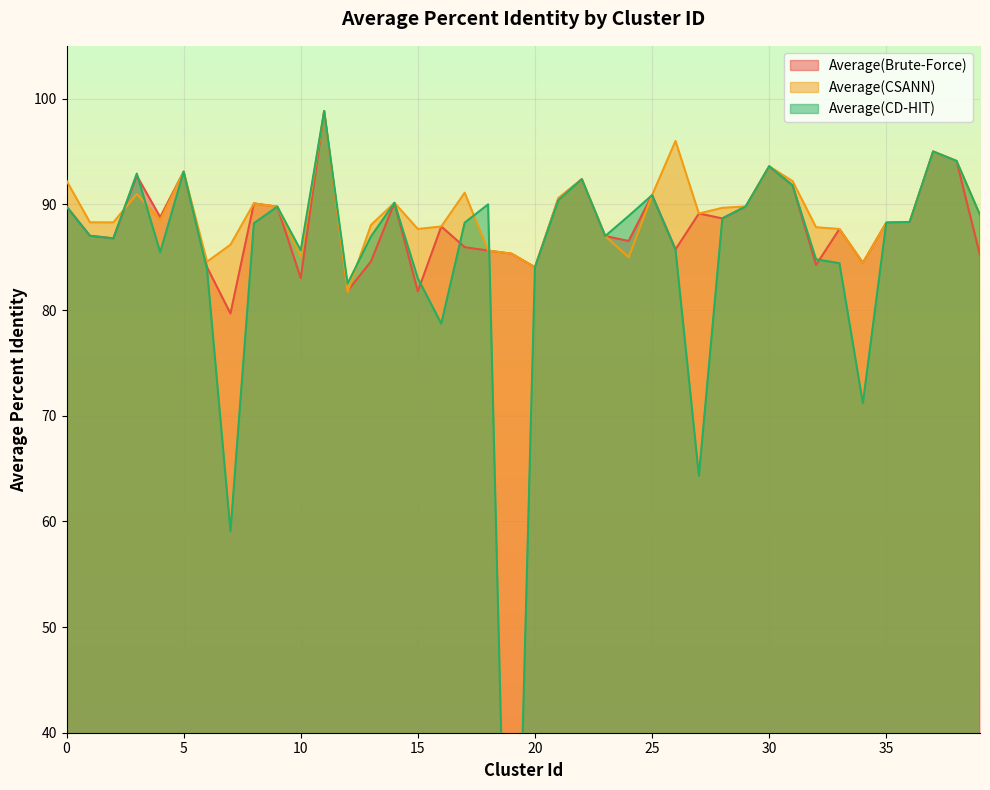

What are all the series names shown in the legend?

Average(Brute-Force), Average(CSANN), Average(CD-HIT)